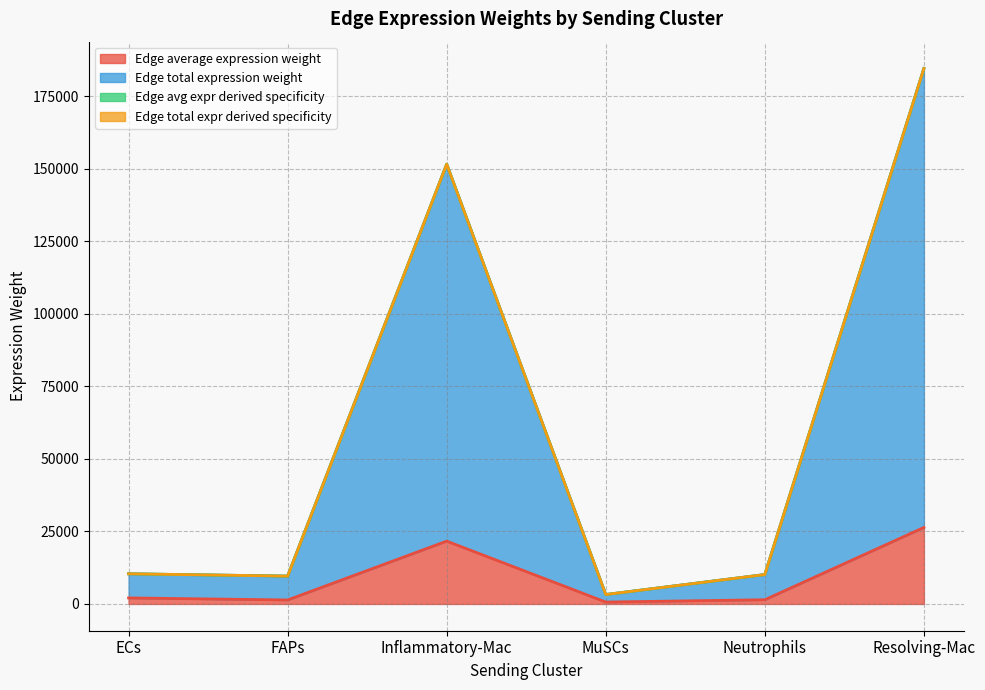

True or false: Edge total expression weight and Edge average expression weight cross at least once.

False